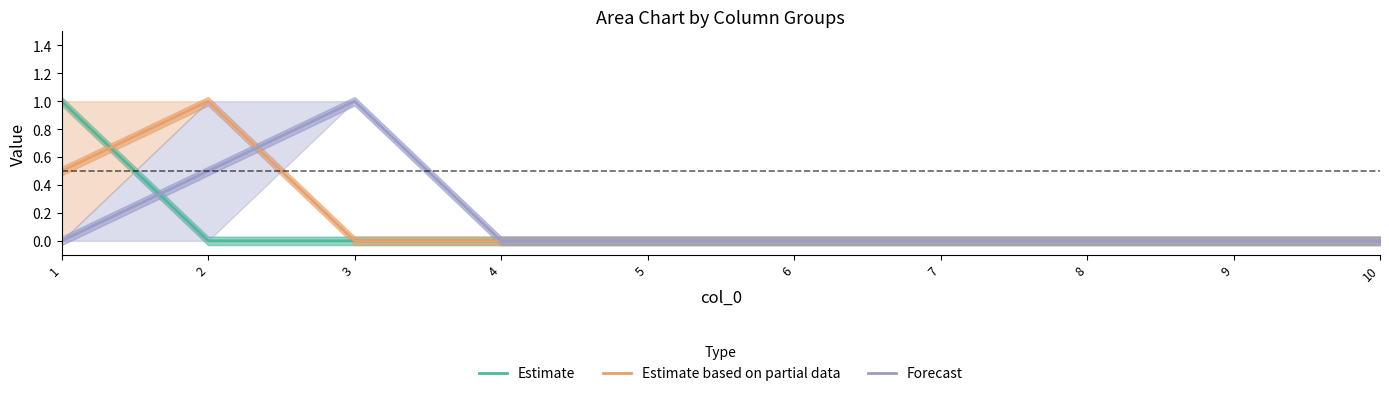

The value of Estimate based on partial data at 2 is 1.3. True or false?

False